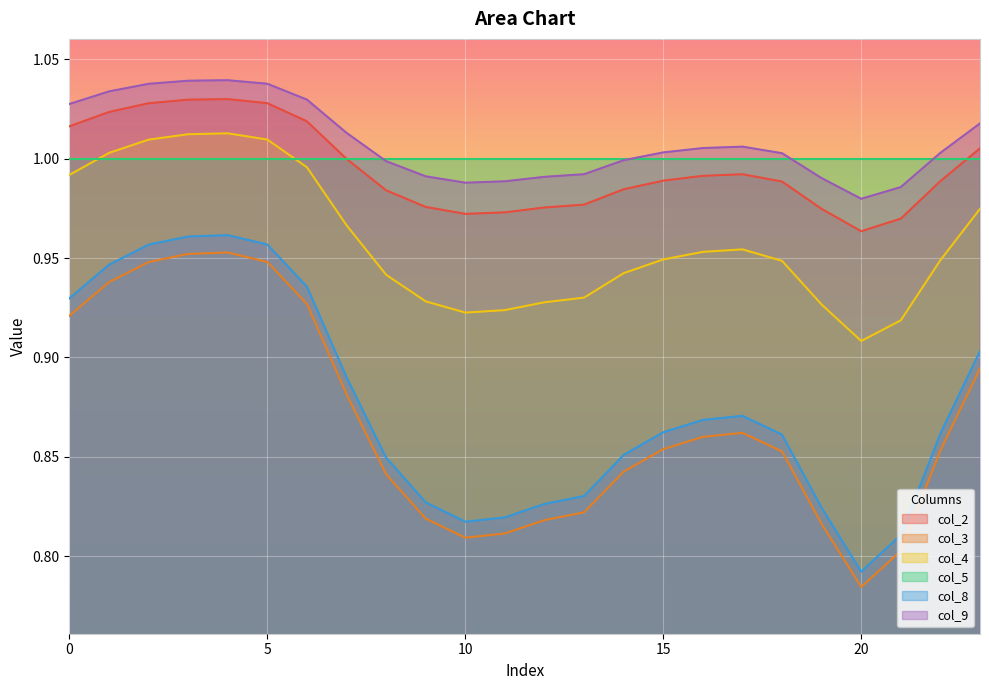

Rank the series by their maximum value, from highest to lowest.

col_9, col_2, col_4, col_5, col_8, col_3